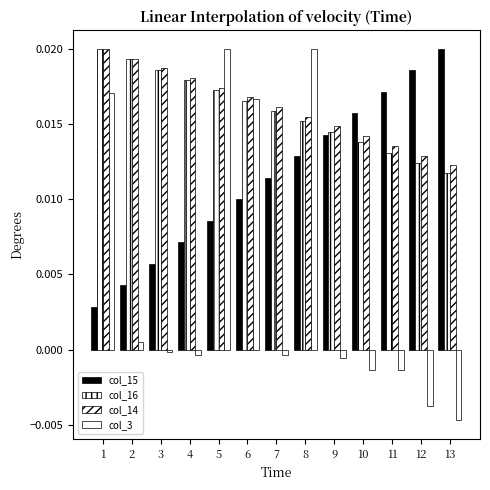

At which label does col_3 first exceed 0?

1